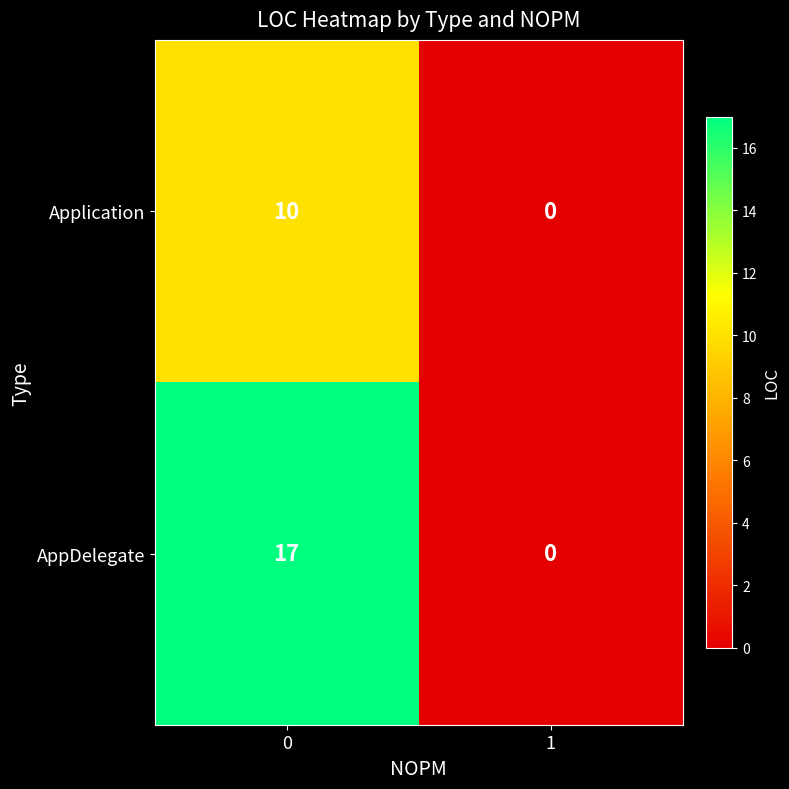

What is the sum of all Application values?

10